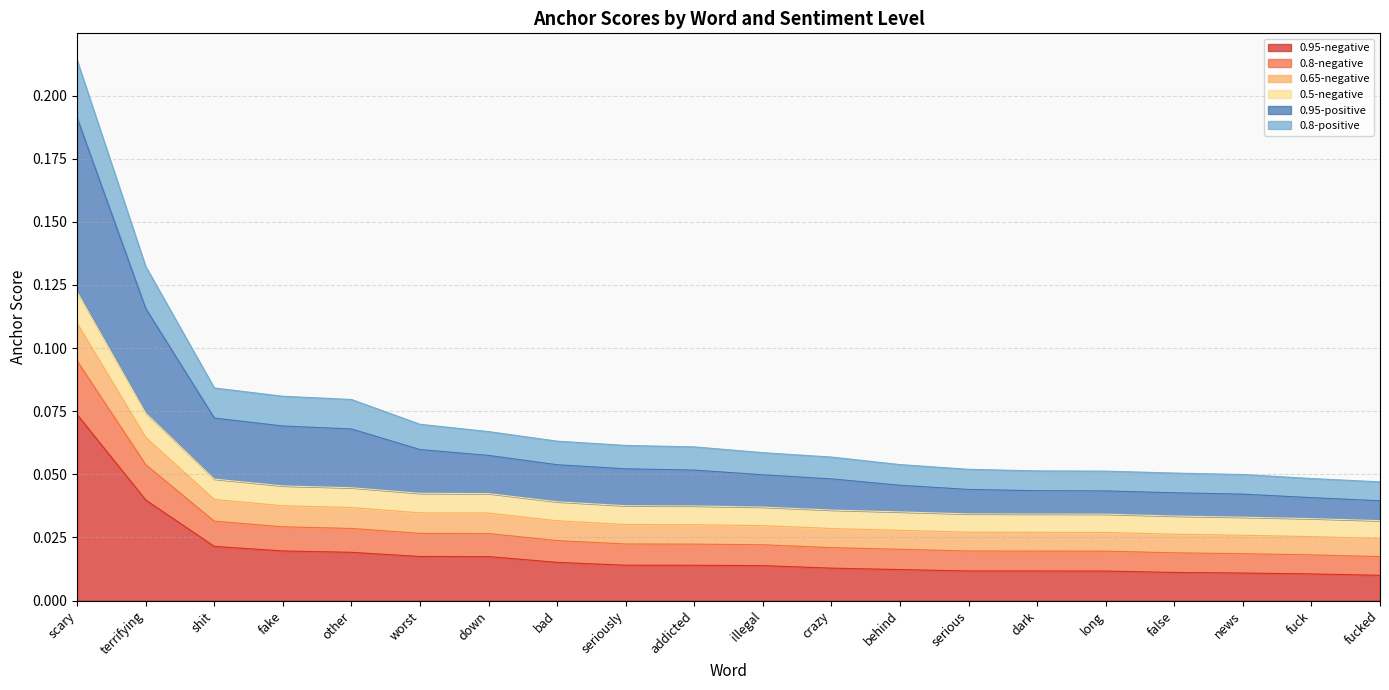

Count the 0.65-negative values in the range 0 to 1.

20